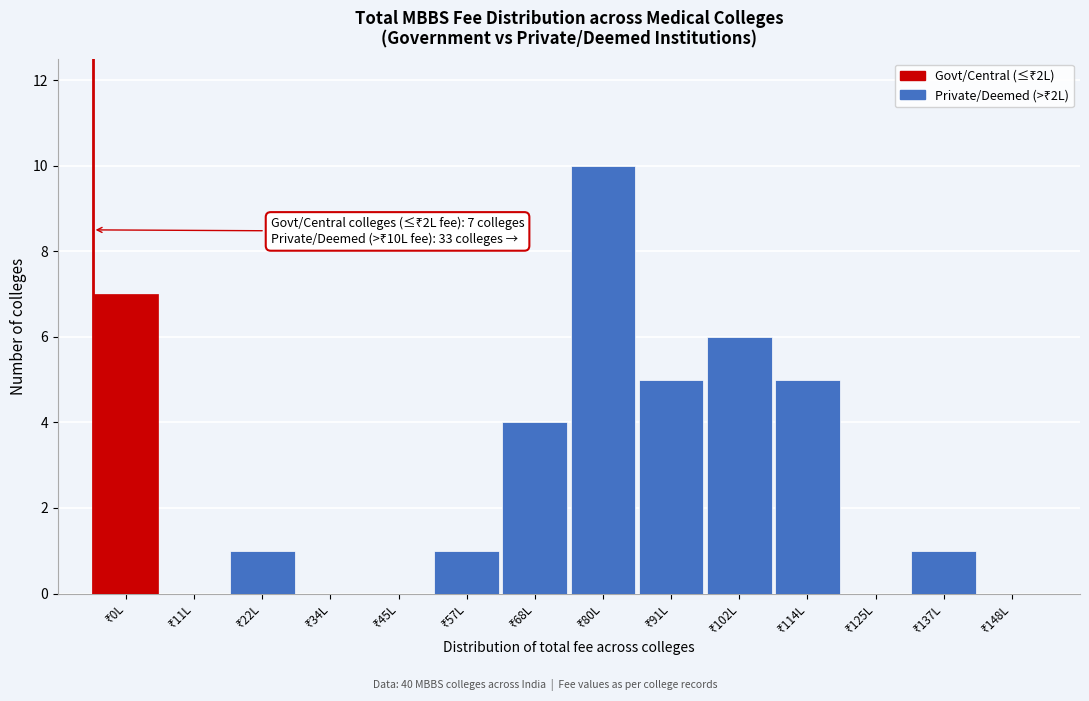

What is the maximum value shown in the chart?

10